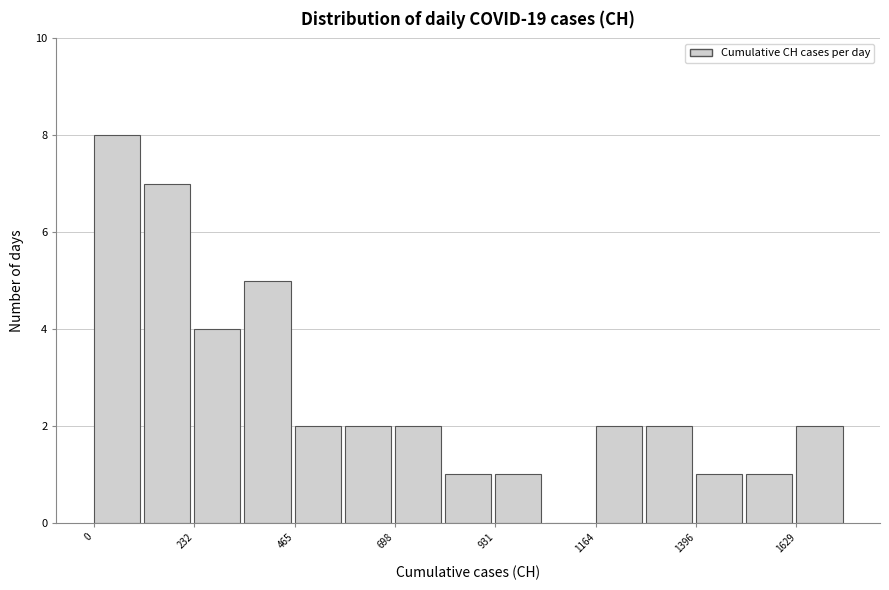

Around what value on the x-axis is the tallest bar? Give the approximate position of its centre, as read against the axis.

50